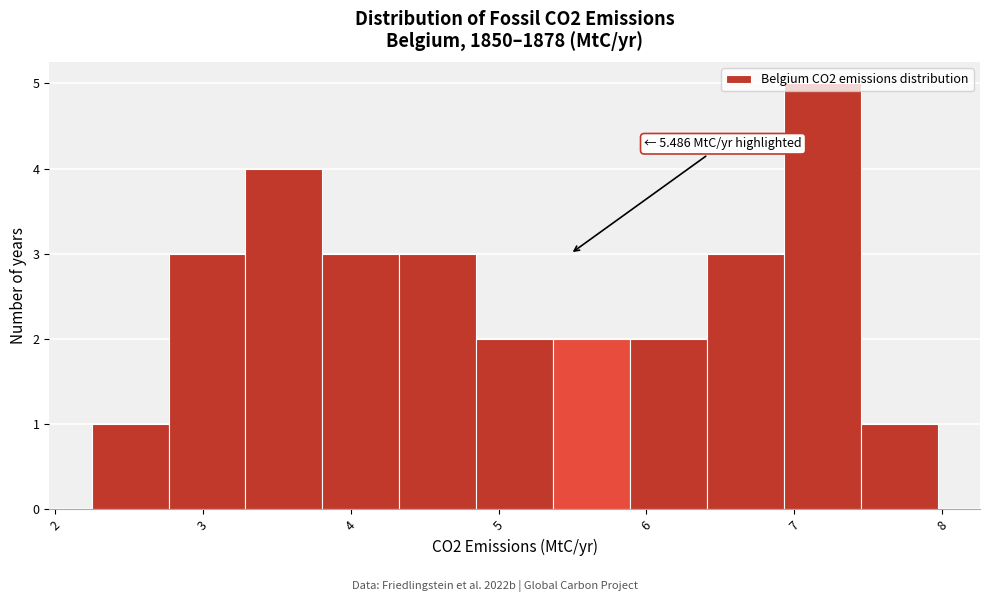

Which range on the x-axis has the tallest bar?

6.9 to 7.5